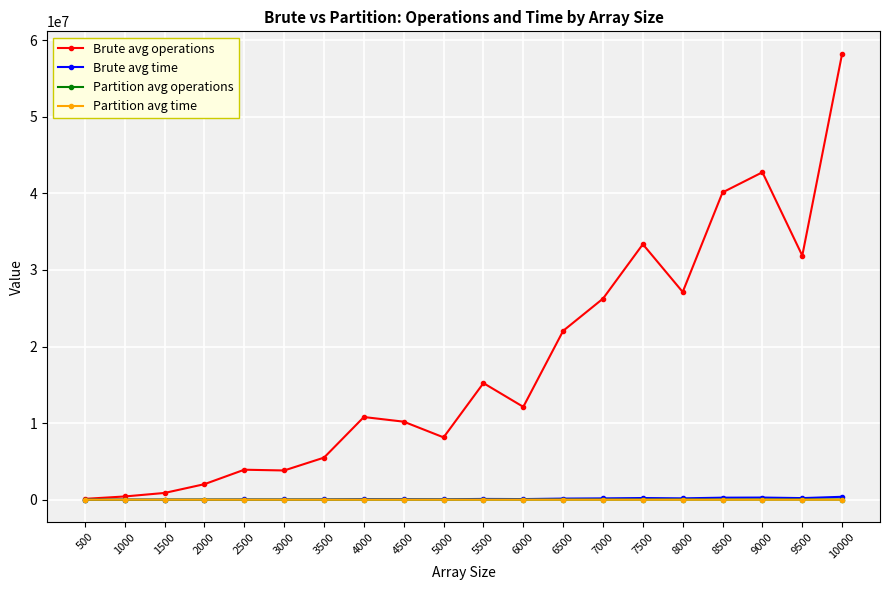

What is the sum of the Brute avg time values at 9500 and 6500?

353213.3